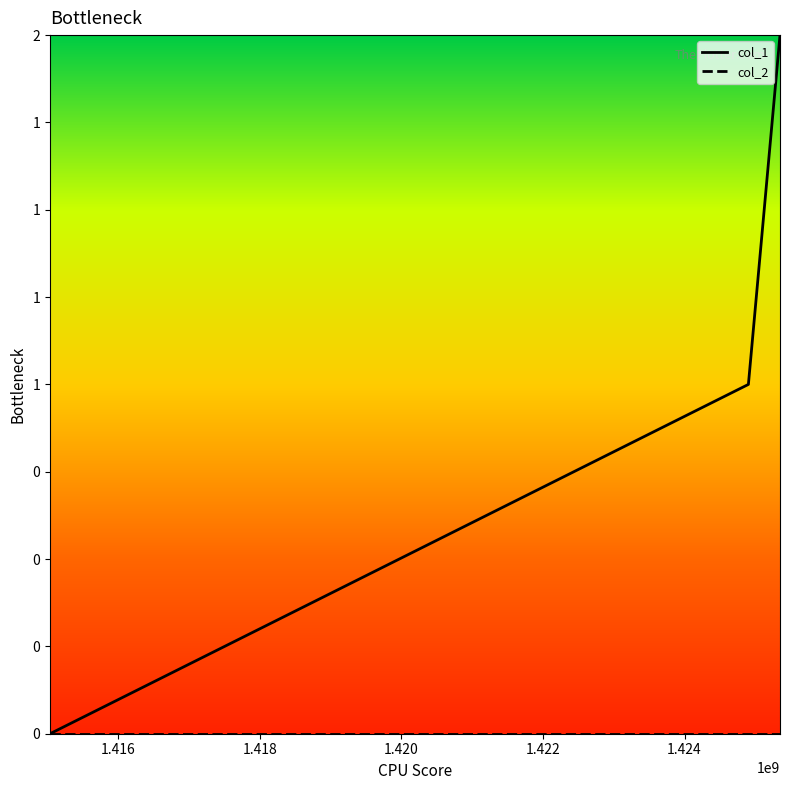

Does the chart display data point markers on the line(s)?

No